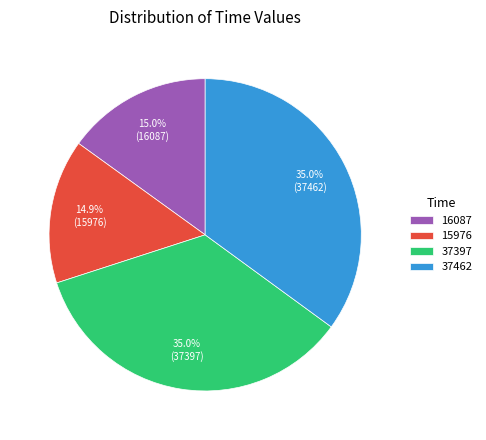

To the nearest percent, what percentage of the pie is 15976?

15%